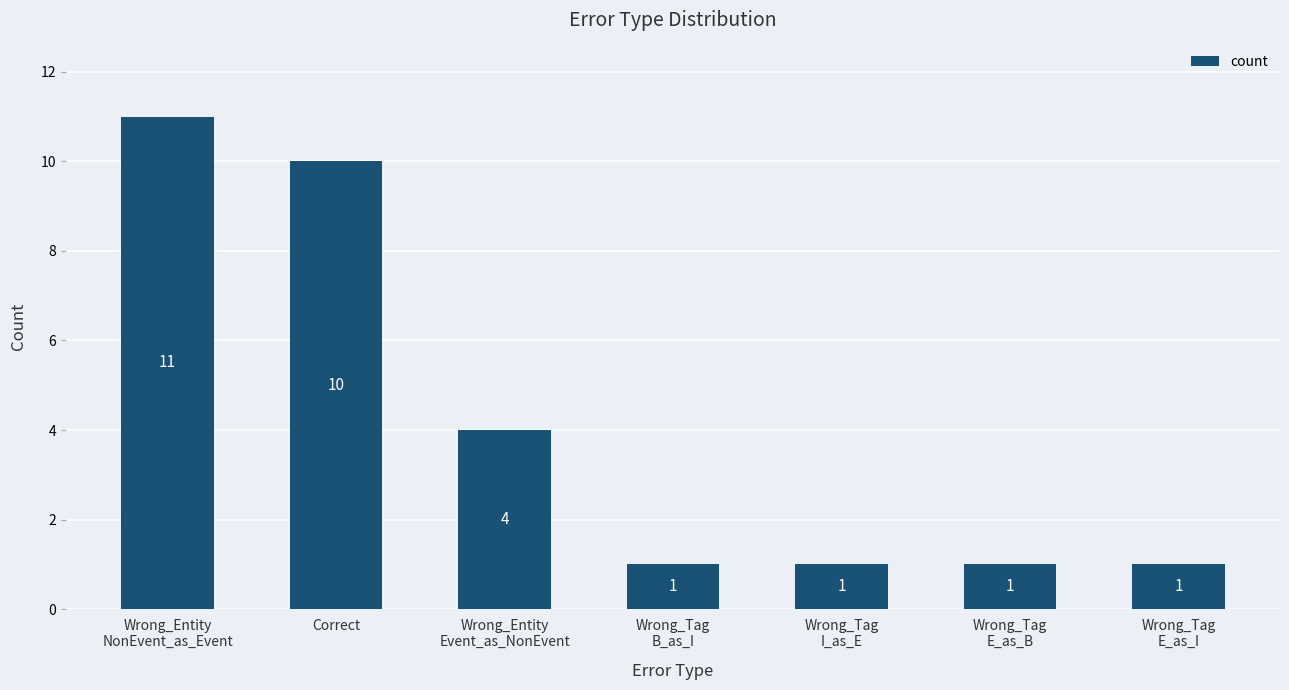

Is it true that the value at Wrong_Entity
NonEvent_as_Event is 3?

False